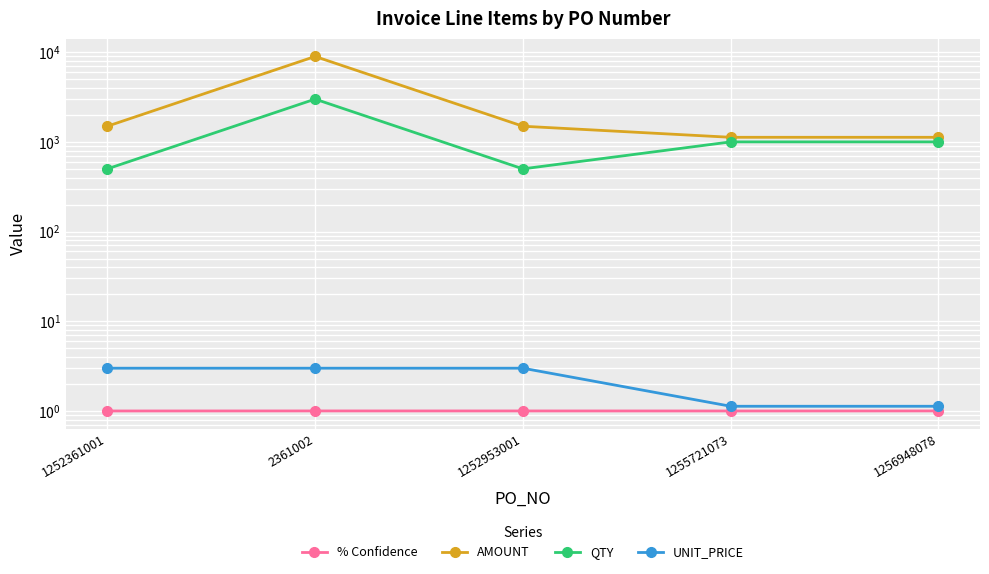

What is the label of the 3rd point from the right?

1252953001